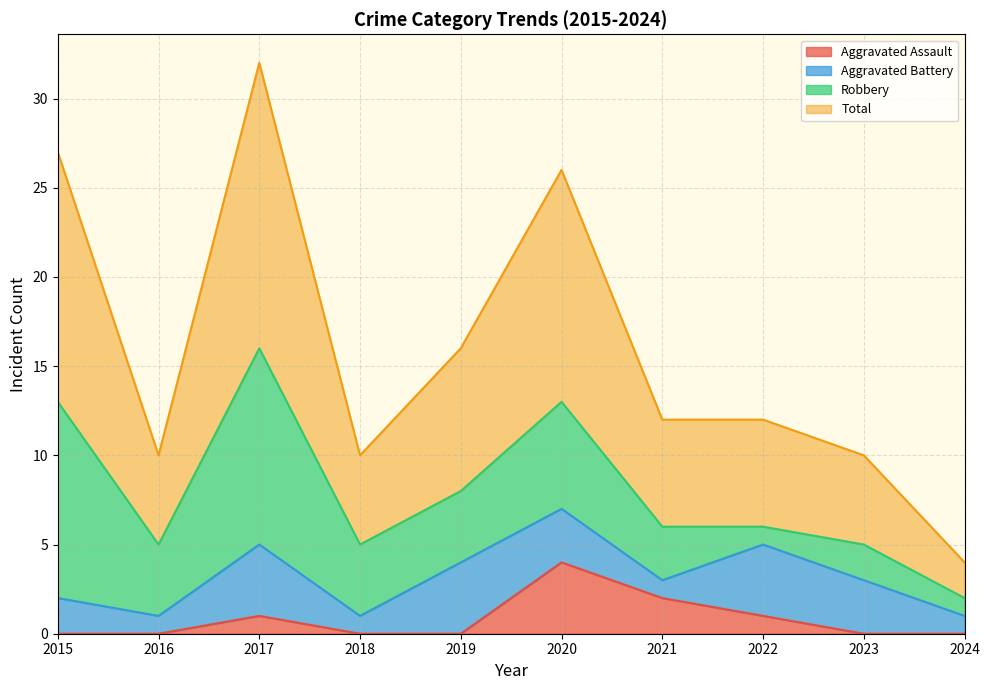

Between 2020 and 2021, which series saw the biggest shift?

Total